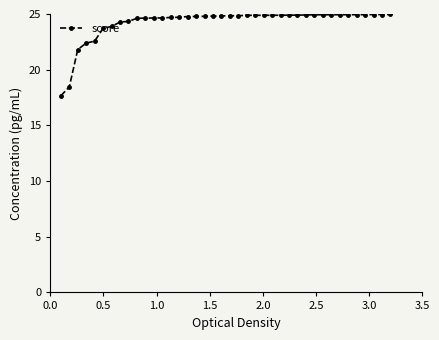

What is the smallest value displayed?

17.7